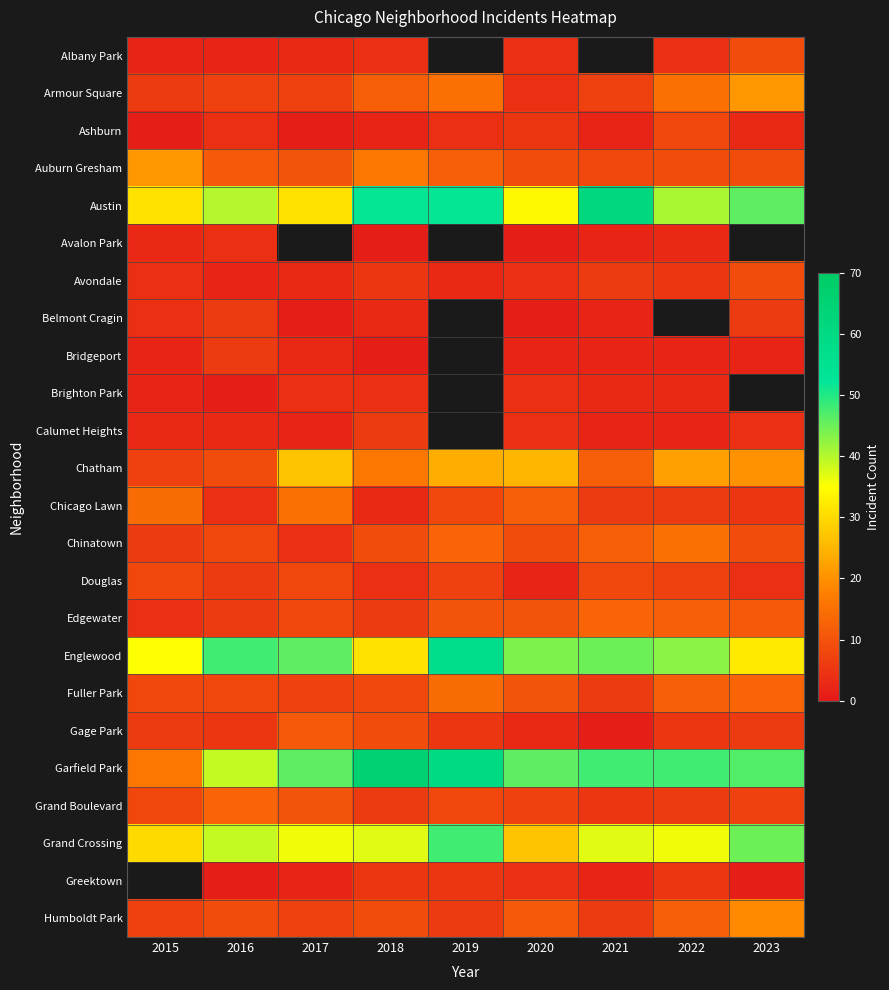

What is the minimum value for Douglas?

2.0